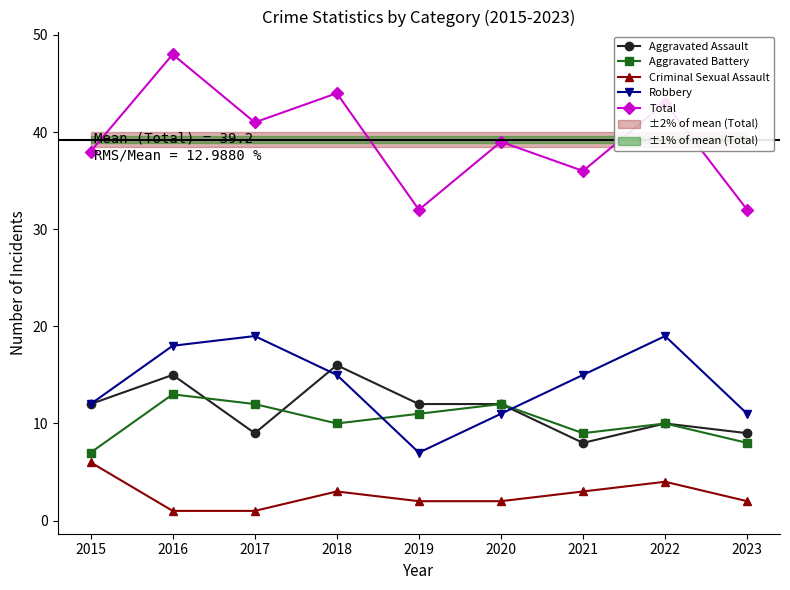

Reading left to right, what are all the values shown in this chart?

Aggravated Assault: 12	15	9	16	12	12	8	10	9
Aggravated Battery: 7	13	12	10	11	12	9	10	8
Criminal Sexual Assault: 6	1	1	3	2	2	3	4	2
Robbery: 12	18	19	15	7	11	15	19	11
Total: 38	48	41	44	32	39	36	43	32